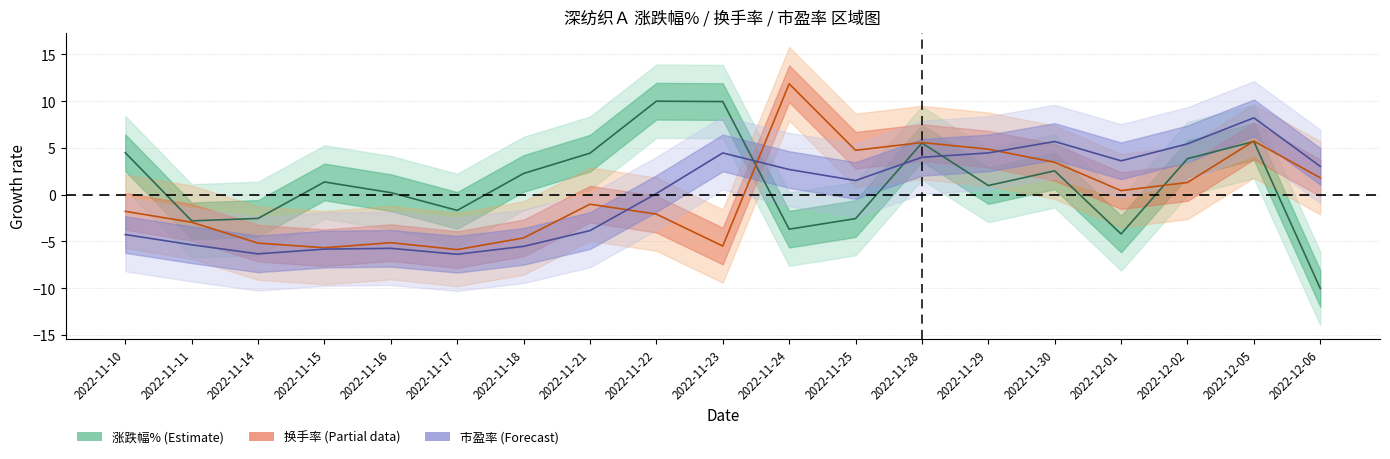

What is the difference between the second highest and second lowest values in the 涨跌幅% series?

14.2